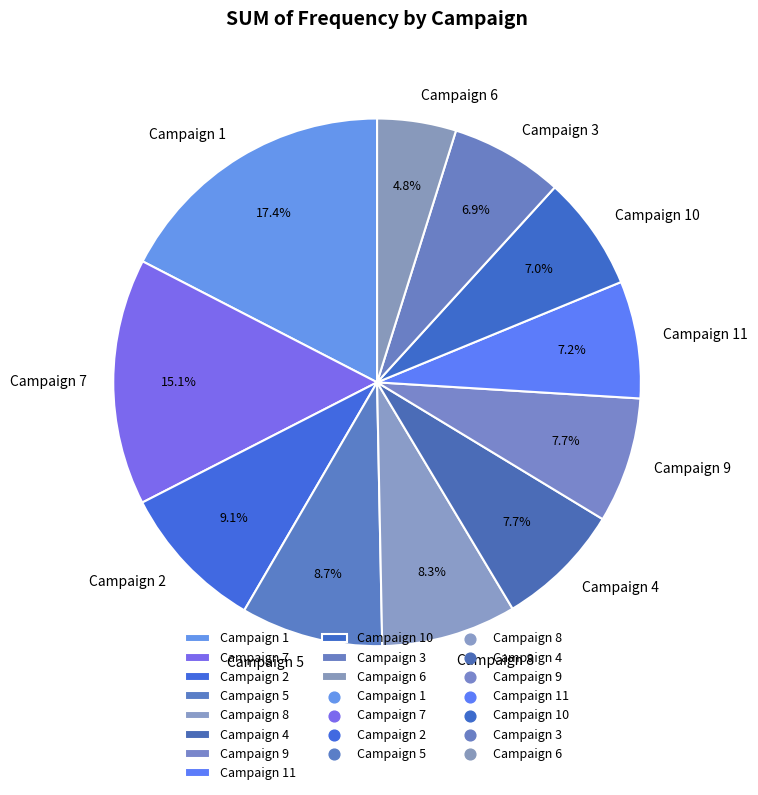

Is it true that Campaign 7 is 15% of the pie?

True